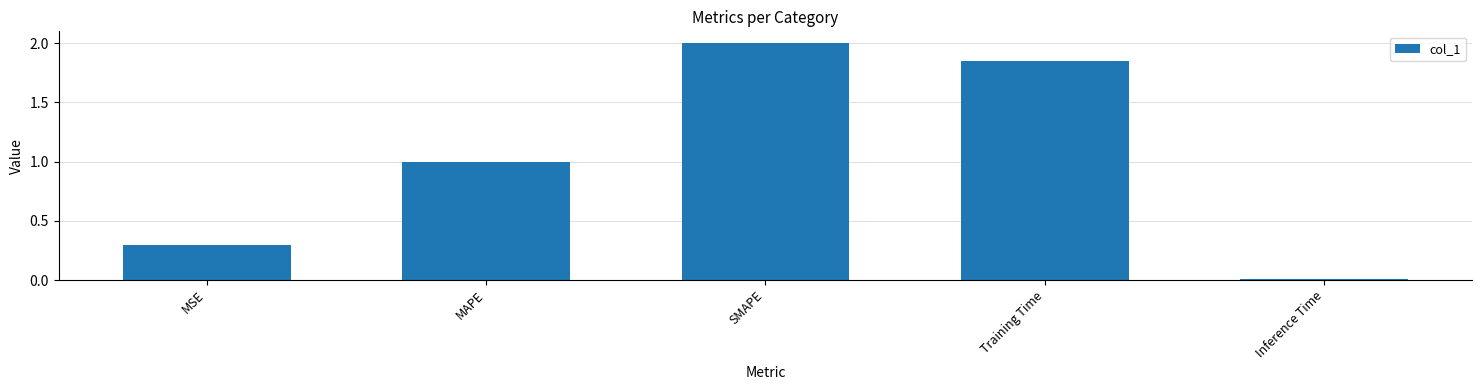

Count the number of categories in the chart.

5